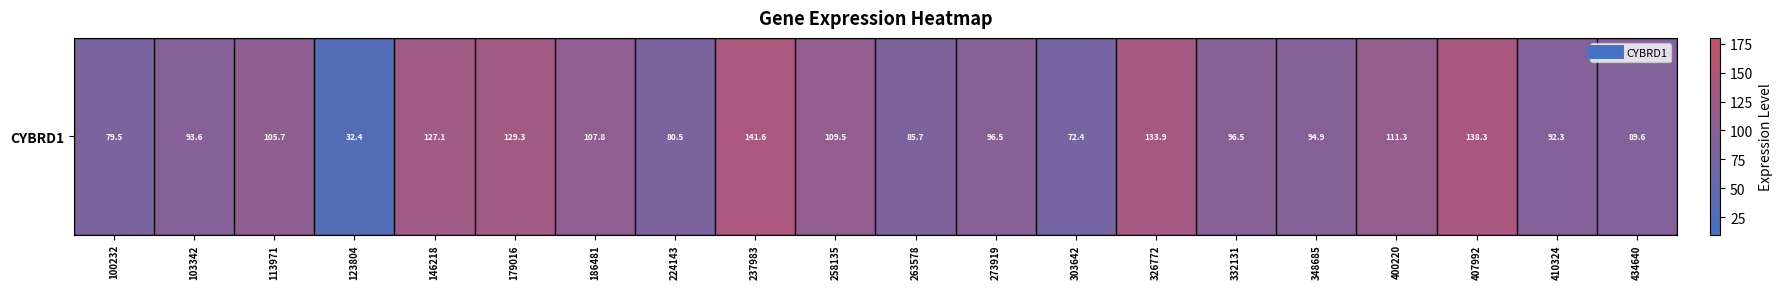

How many values are below 96?

9